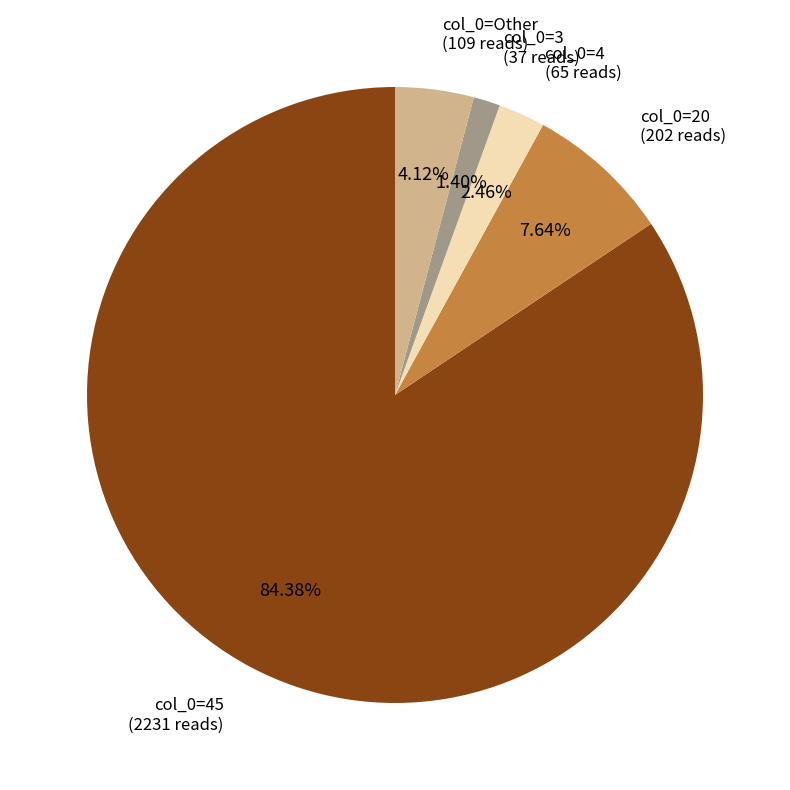

To the nearest percent, what is the average slice percentage?

20%